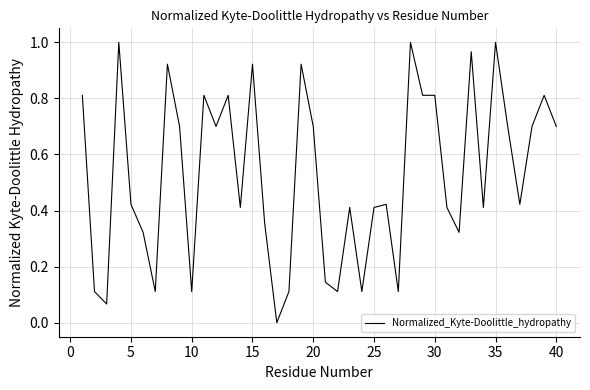

Count the number of values greater than 0.

39